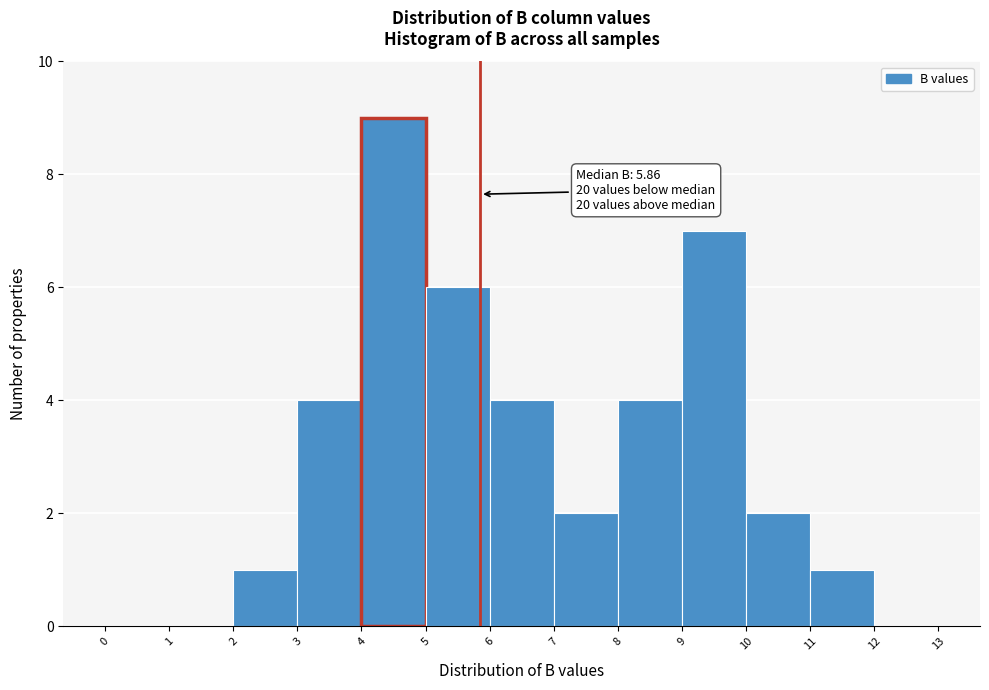

Which range on the x-axis has the tallest bar?

4 to 5